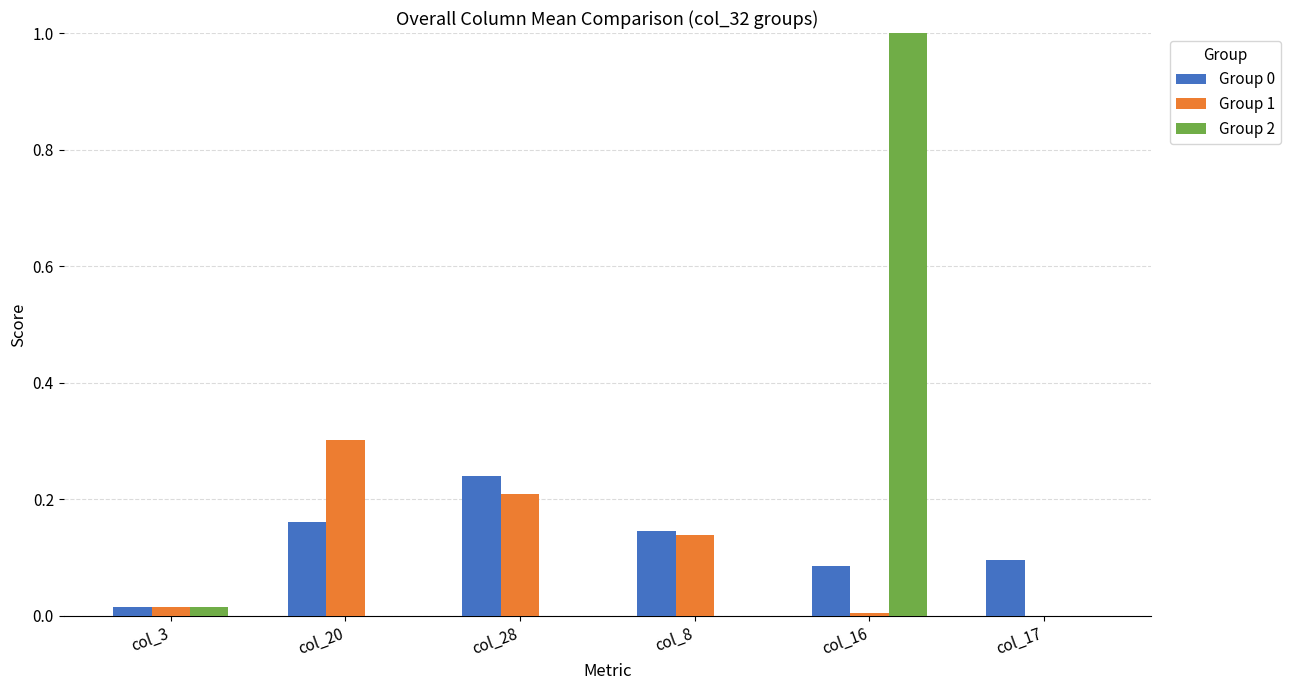

What is the sum of all Group 0 values?

0.7